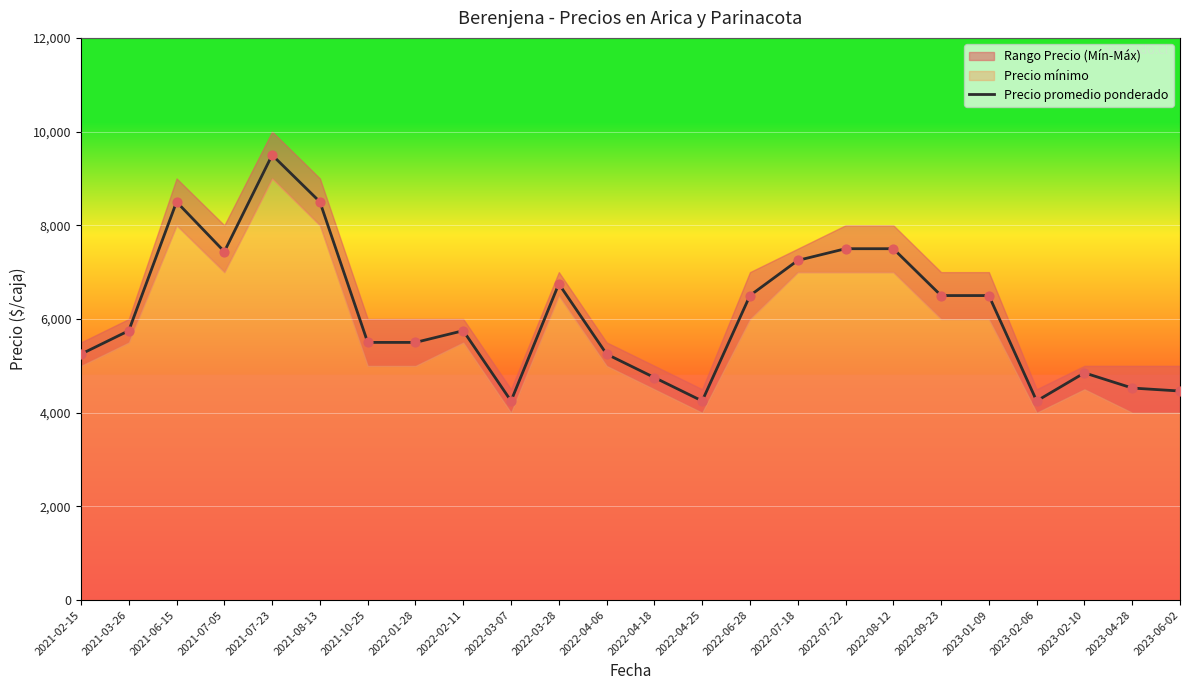

Which has a higher value, 2023-02-06 or 2023-02-10?

2023-02-10